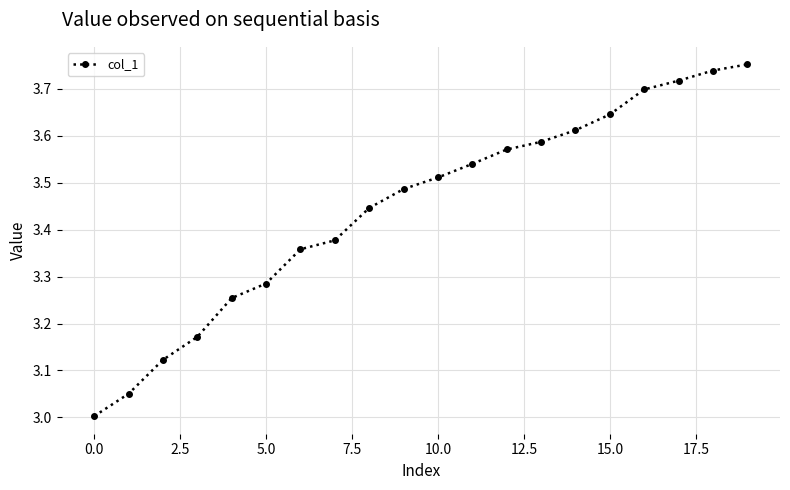

What is the sum of all values?

68.9